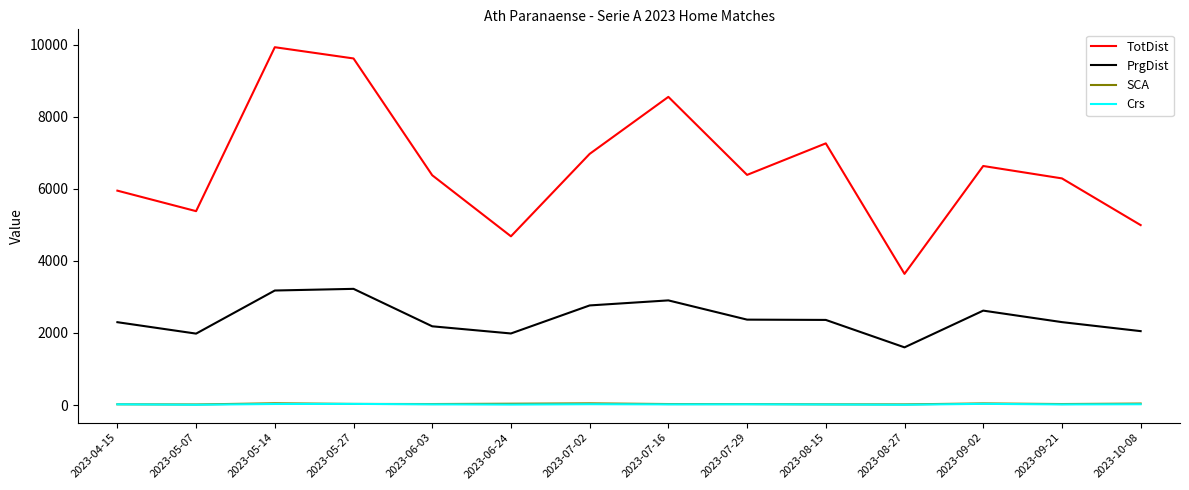

True or false: PrgDist and SCA intersect in this chart.

False